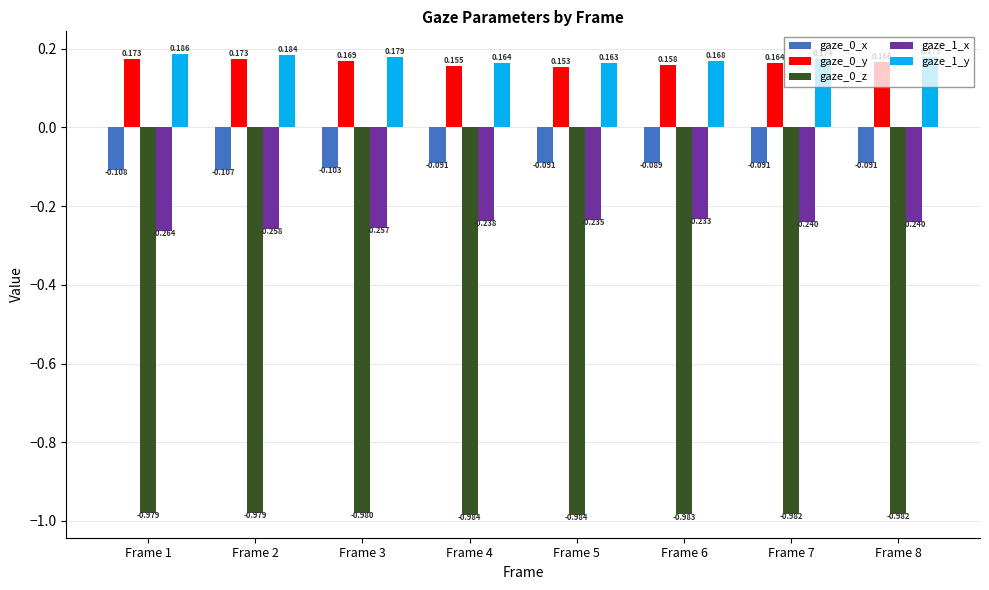

Which has a higher value, Frame 5 or Frame 1?

Frame 5